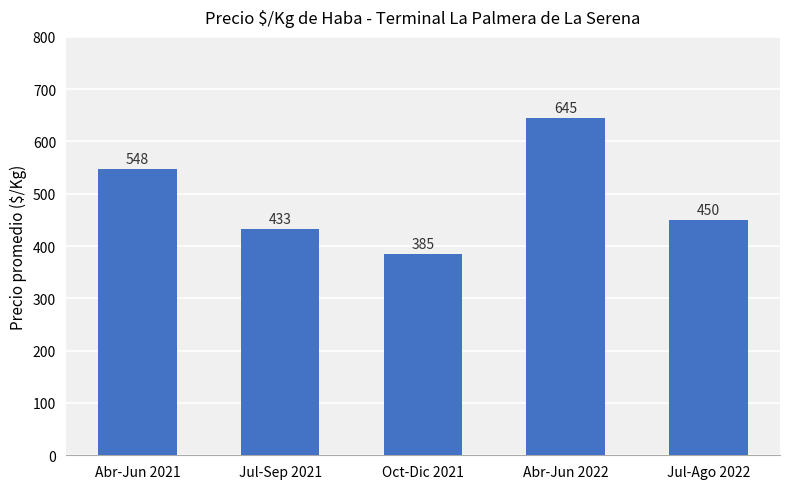

What is the ratio of the value at Abr-Jun 2022 to the value at Oct-Dic 2021?

1.7